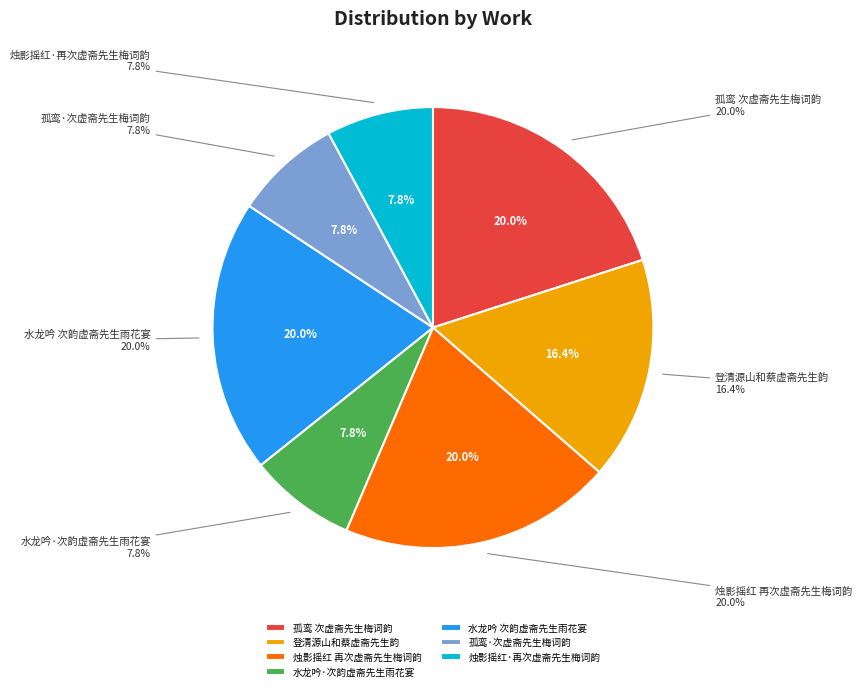

True or false: 水龙吟 次韵虚斋先生雨花宴 accounts for 20% of the total.

True